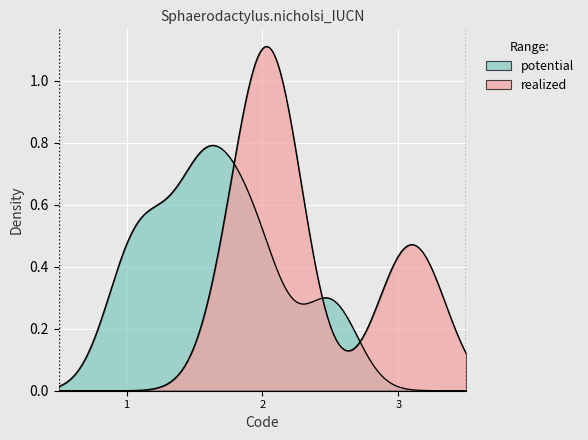

Which series has the largest total across all categories?

realized